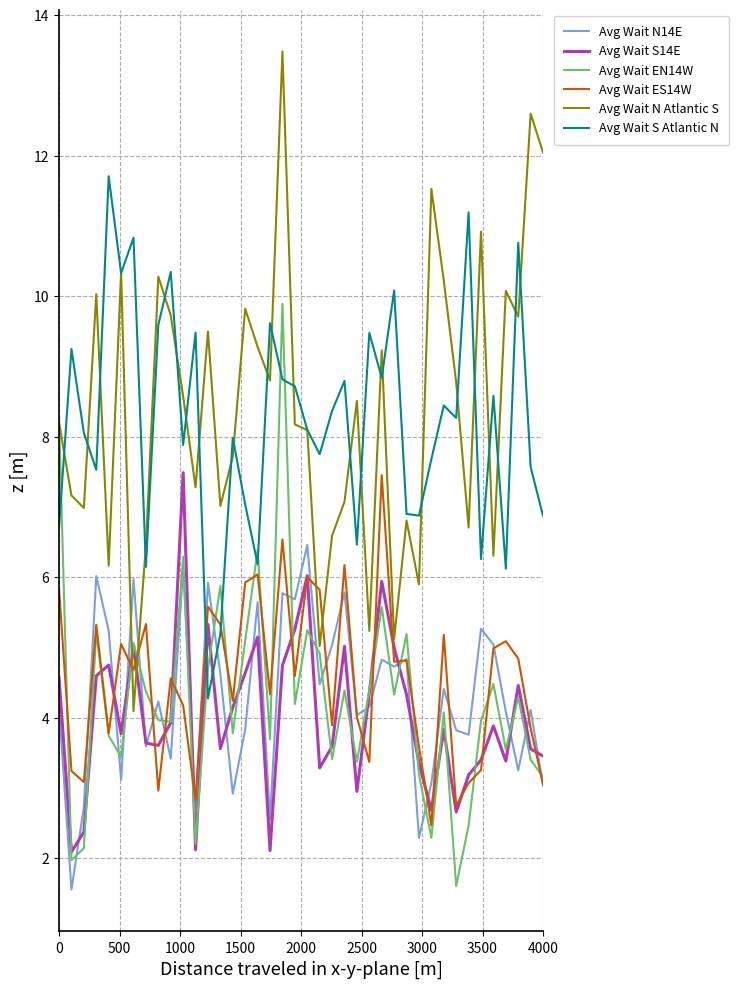

True or false: Avg Wait ES14W and Avg Wait N Atlantic S intersect in this chart.

True